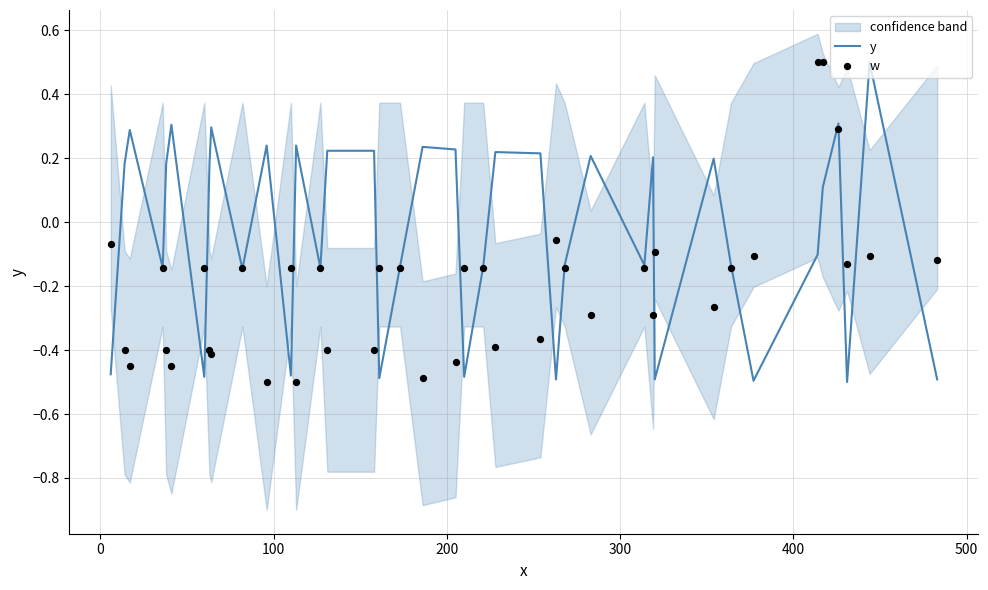

At how many categories does at least one series exceed 0?

21